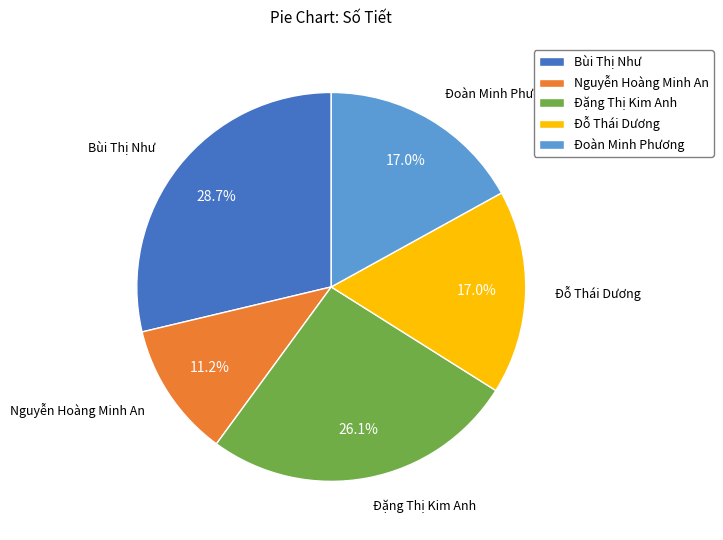

What is the largest slice in the pie chart?

Bùi Thị Như